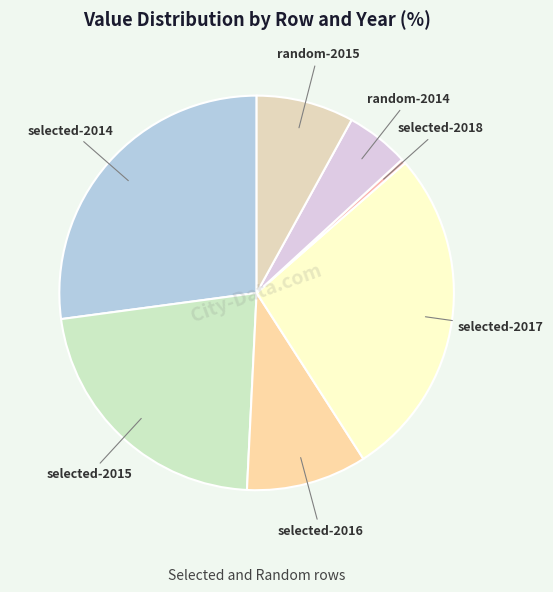

Which has a higher value, selected-2017 or selected-2018?

selected-2017